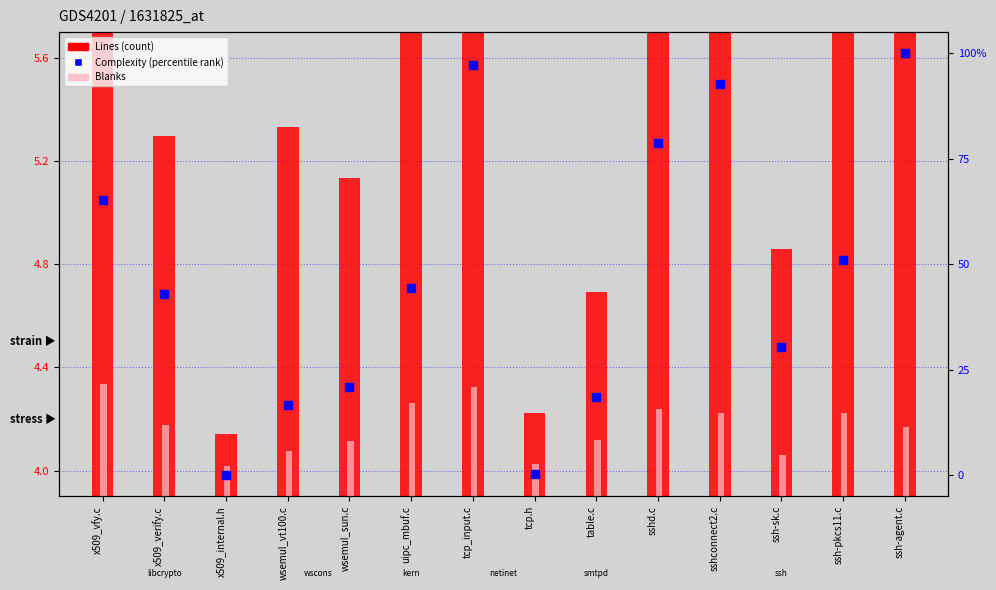

At which category is the sum across all series the highest?

ssh-agent.c